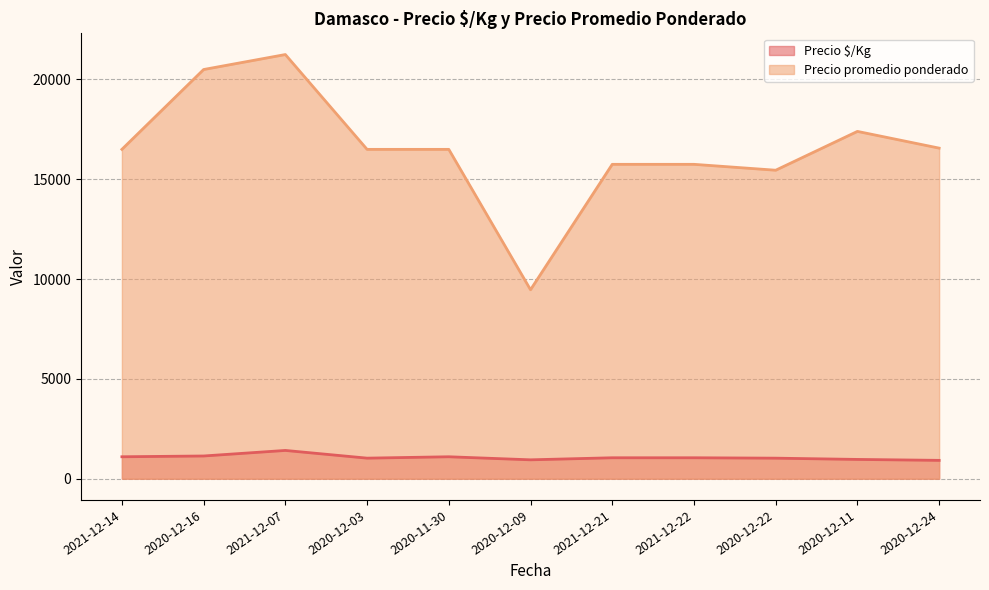

Count the number of data series in this chart.

2